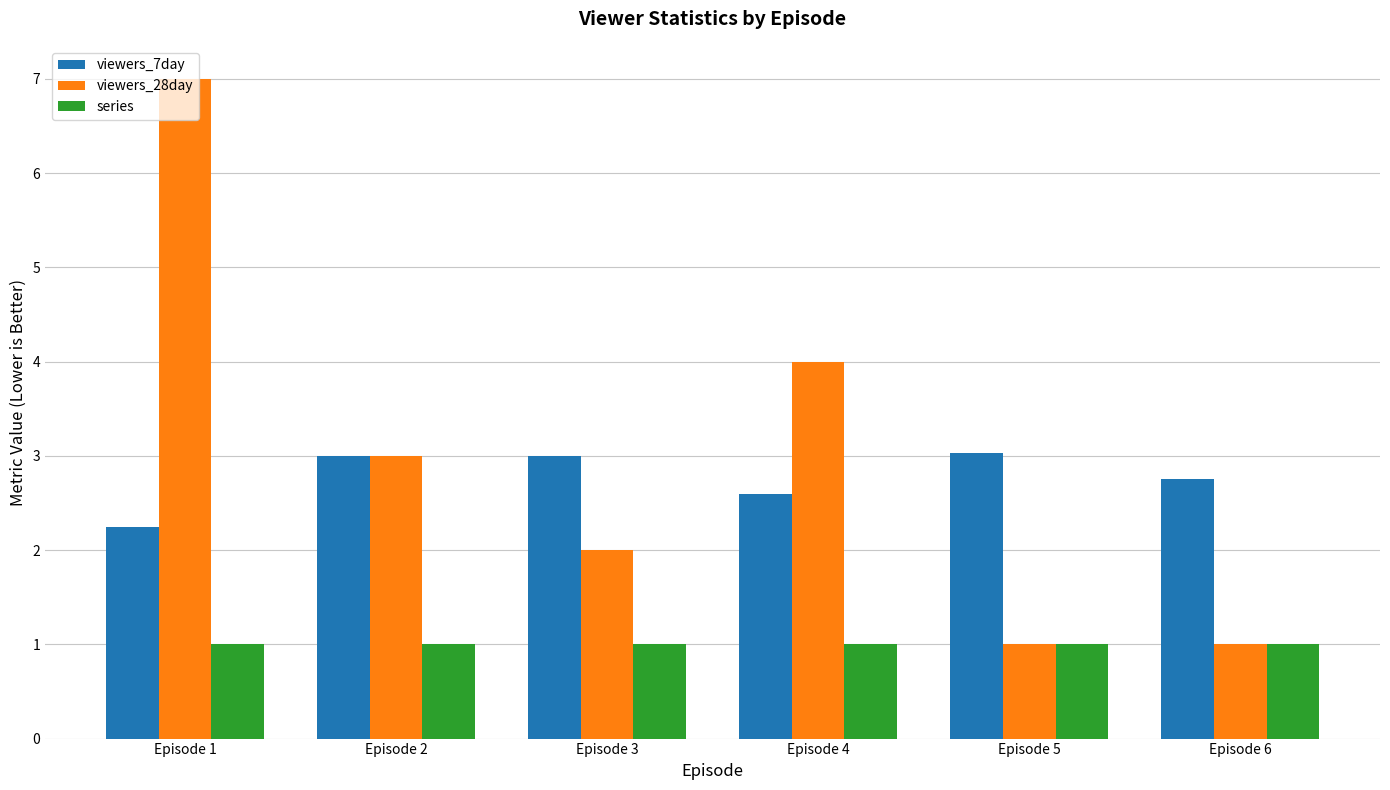

True or false: series has a value of 1.0 at Episode 5.

True